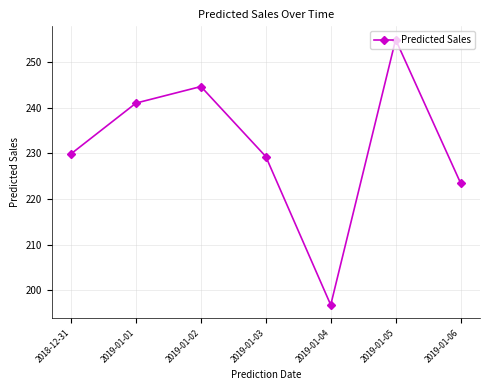

Reading left to right, what are all the values shown in this chart?

229.9	241.1	244.7	229.3	196.7	255.0	223.5